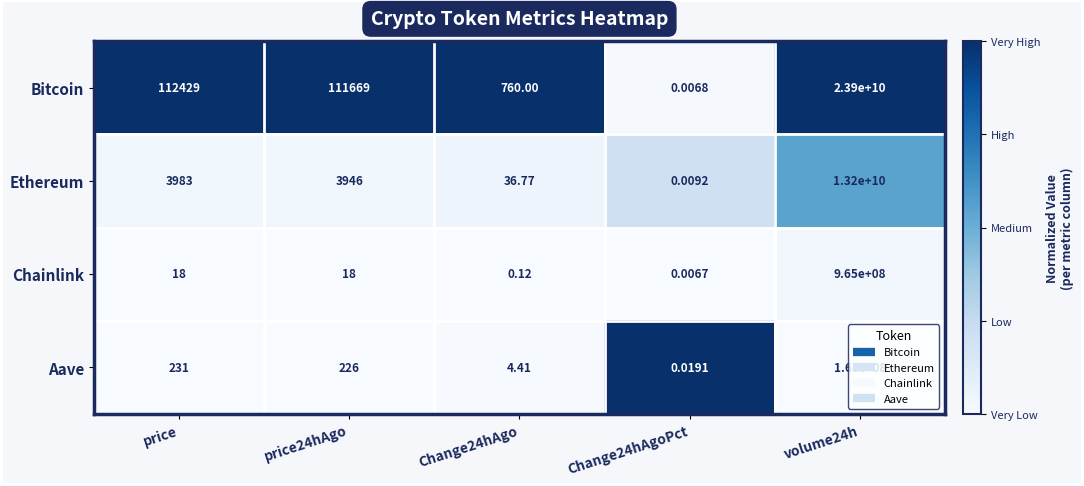

How many data points does each series have?

5